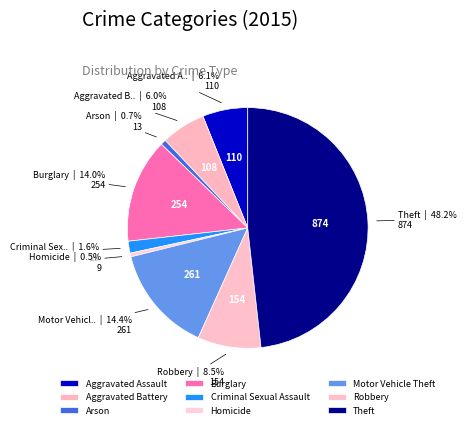

Is there a majority slice in this chart?

No